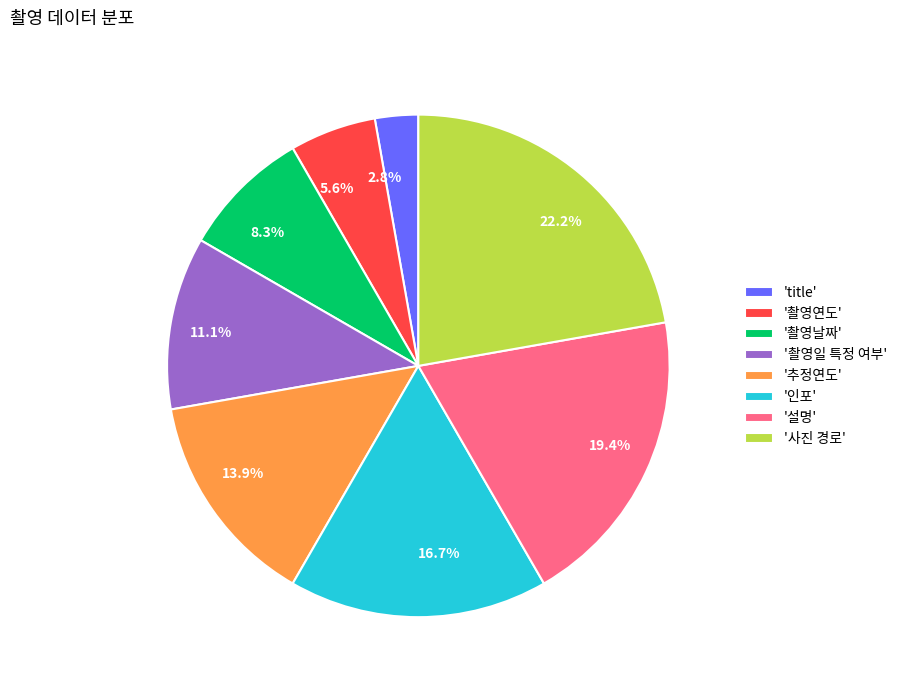

Does any single category account for the majority?

No